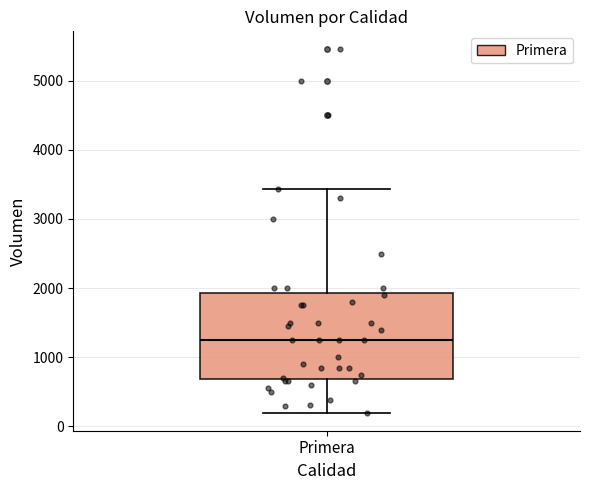

Transcribe this box plot: give where the median line is, the range the box spans, and where the two whiskers end, as read against the y-axis. The values are not printed on the chart, so give them approximately, as read against the axis.

median 1300, box 700 to 1900, whiskers 200 to 3400